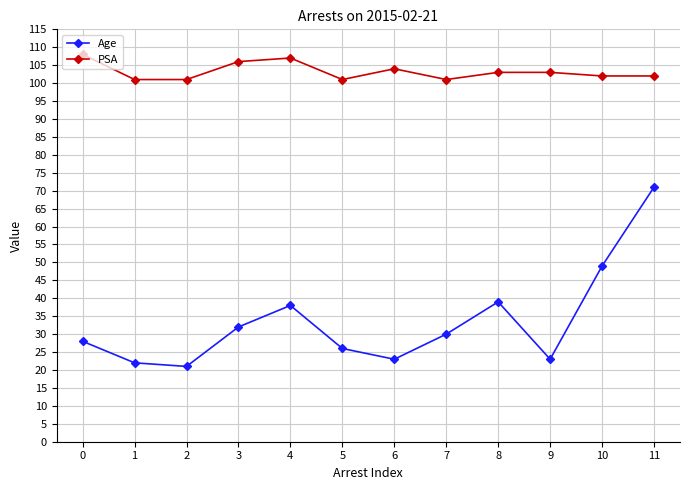

Which series has the largest range (max minus min)?

Age